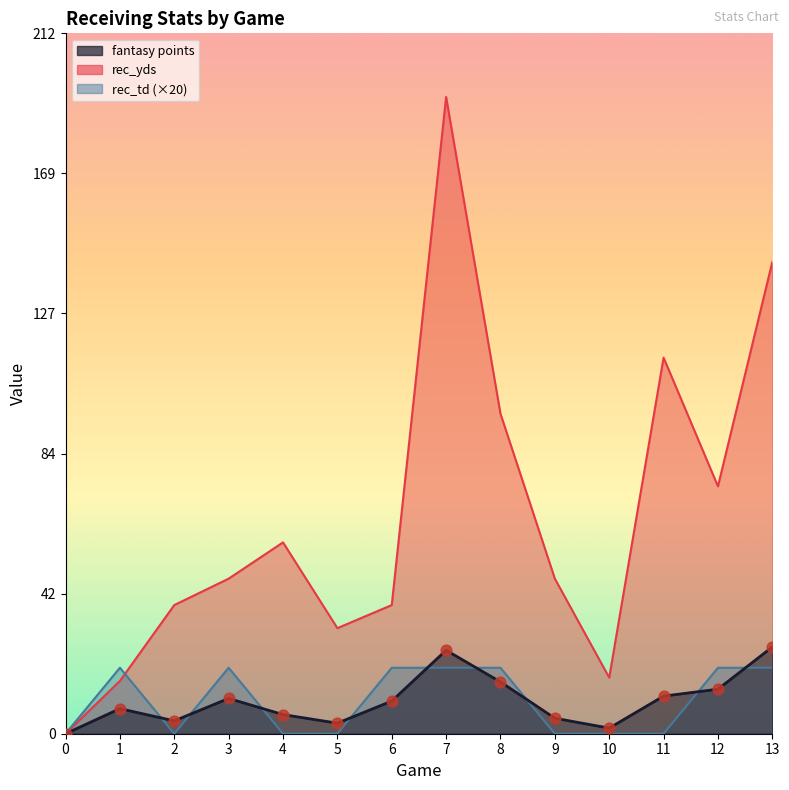

At which category is the sum across all series the highest?

7